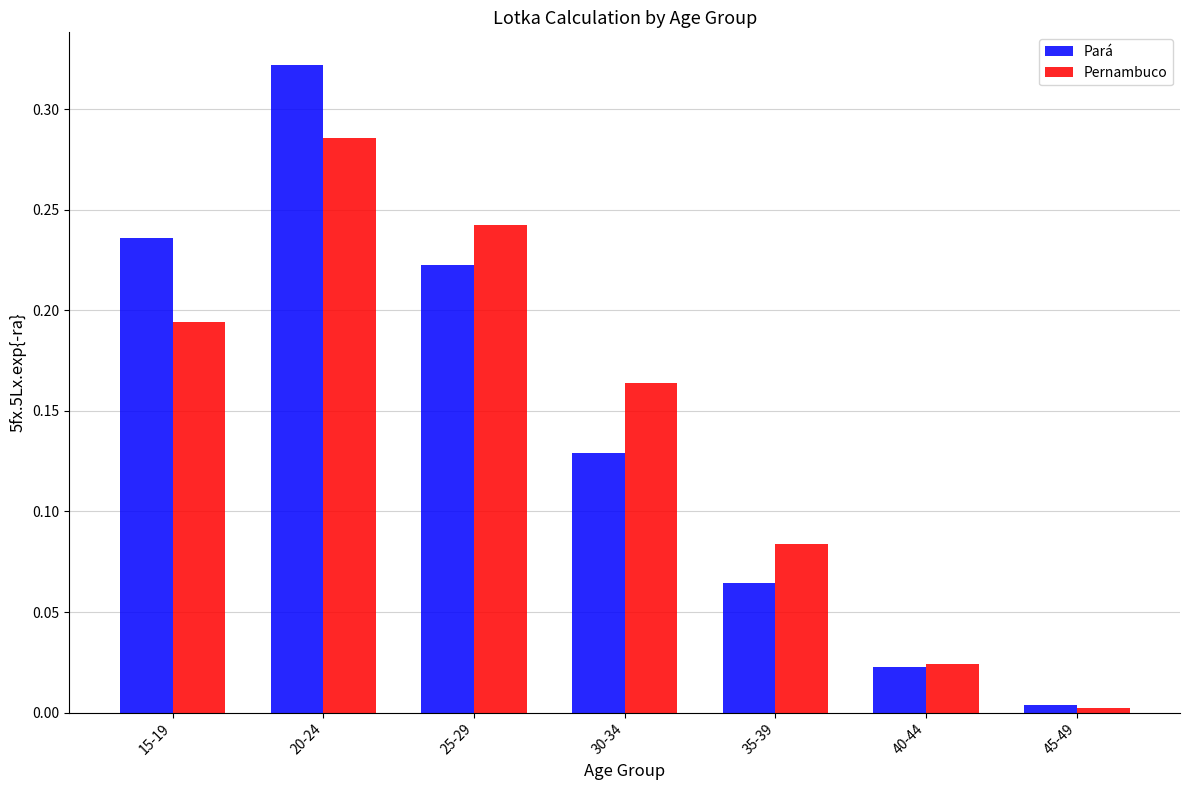

Rank the series by their maximum value, from lowest to highest.

Pernambuco, Pará